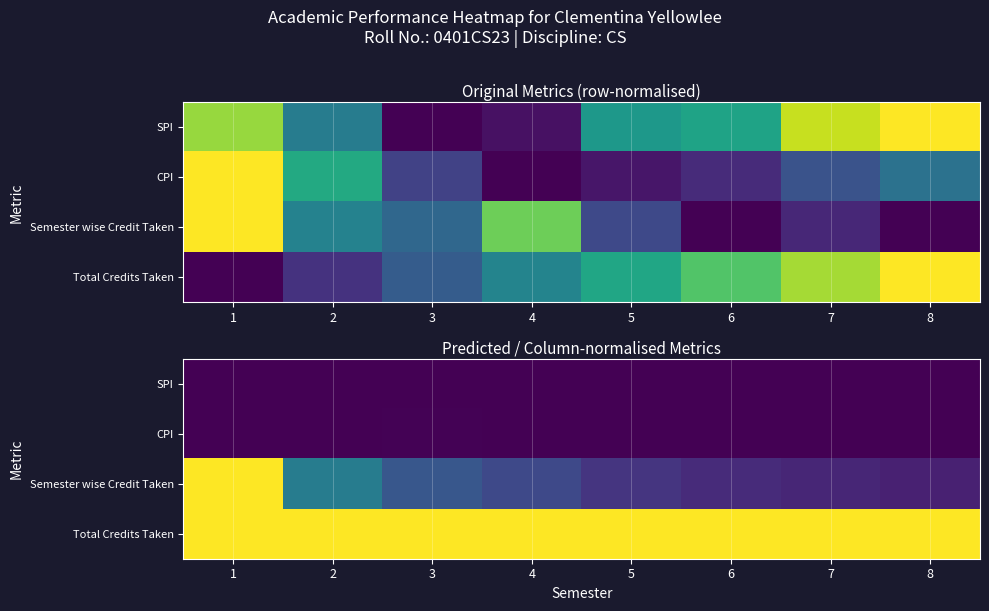

At which category is the sum across all series the highest?

1